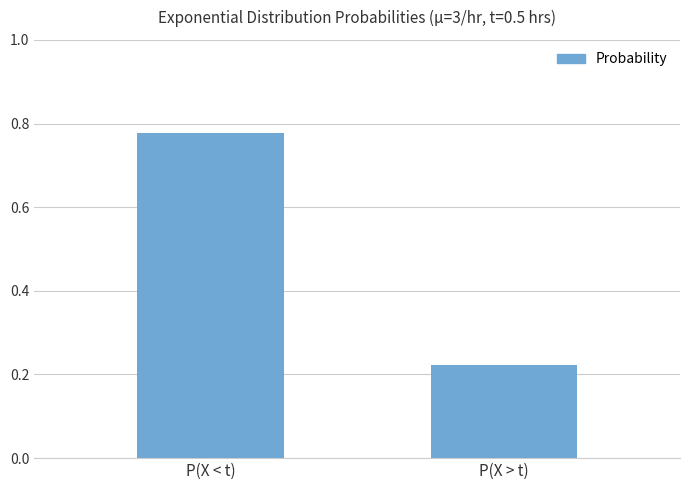

What is the label of the 1st bar from the left?

P(X < t)